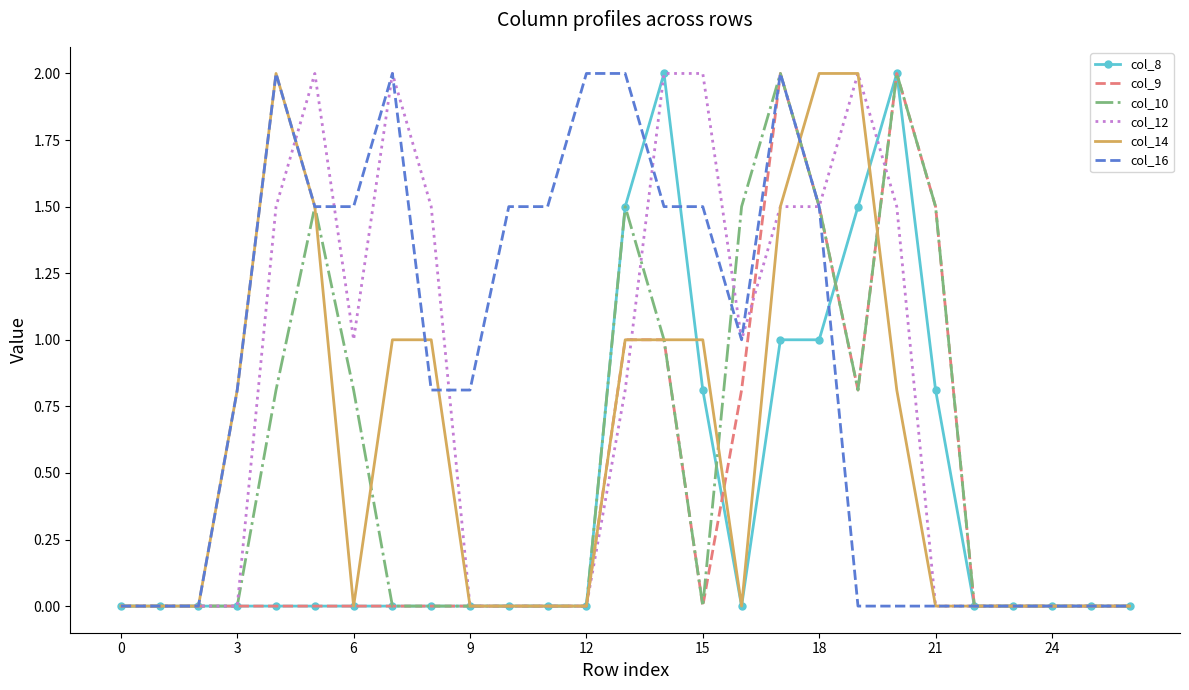

What is the highest value of the col_10 series?

2.0